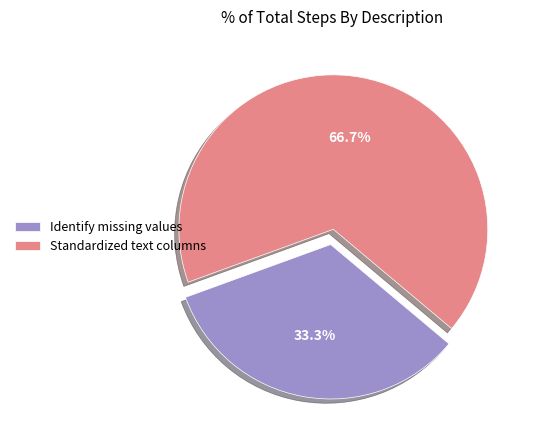

The Standardized text columns slice represents 67% of the pie. True or false?

True